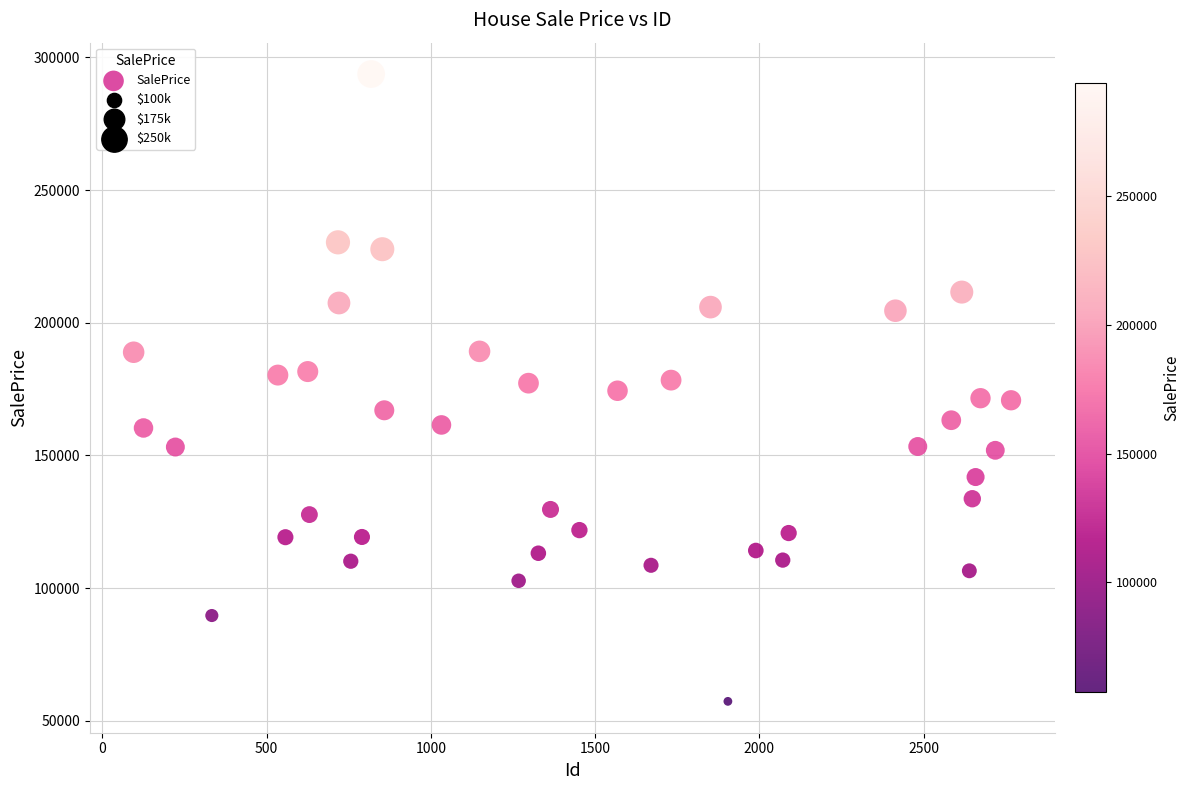

What is the range of X values (max minus min)?

2671.0